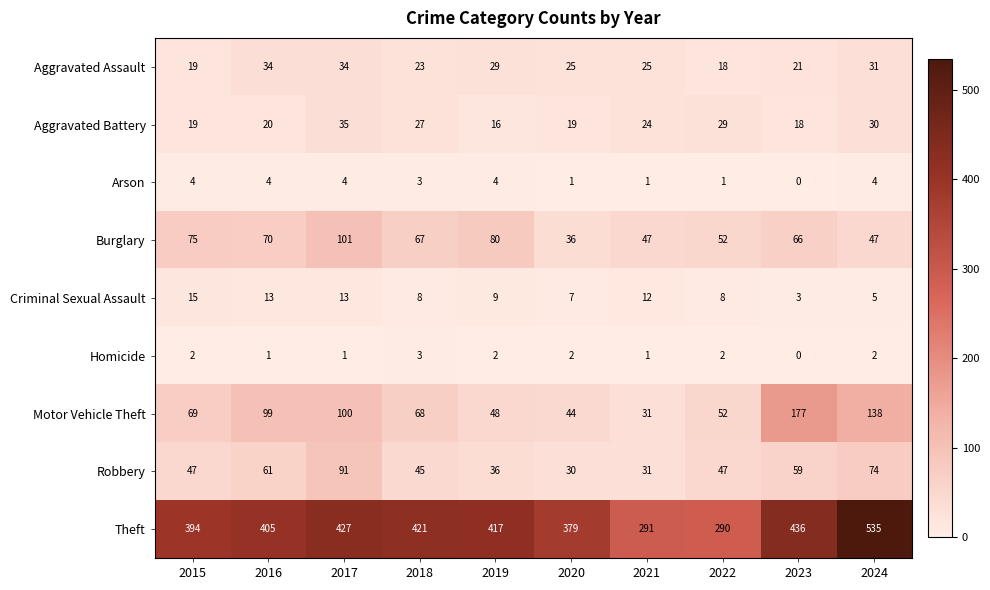

The value of Motor Vehicle Theft at 2018 is 68. True or false?

True